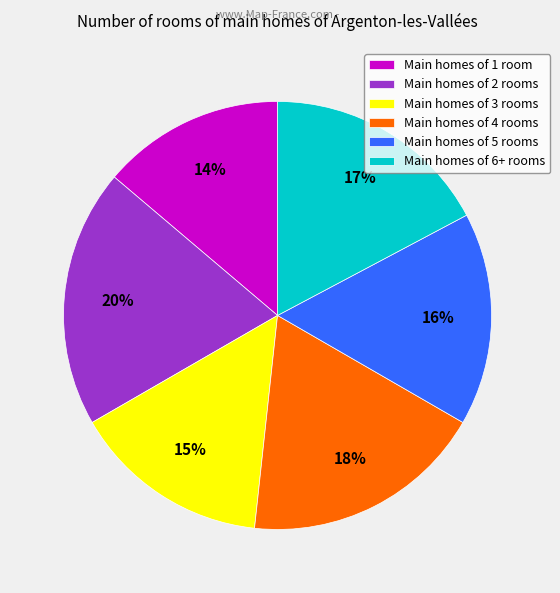

Is the sum of Main homes of 3 rooms and Main homes of 4 rooms greater than half?

No